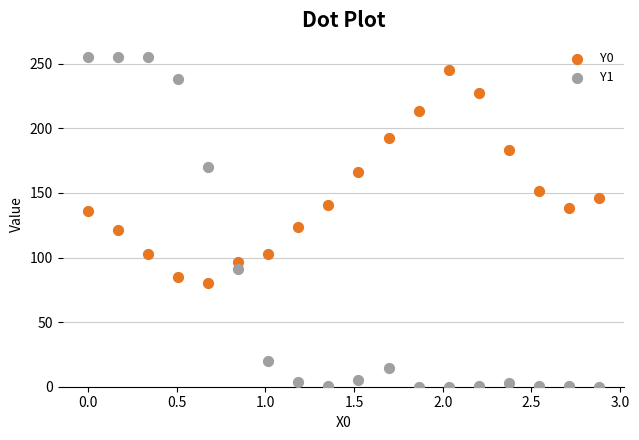

Across all data points, what is the range of Y values (max minus min)?

255.0